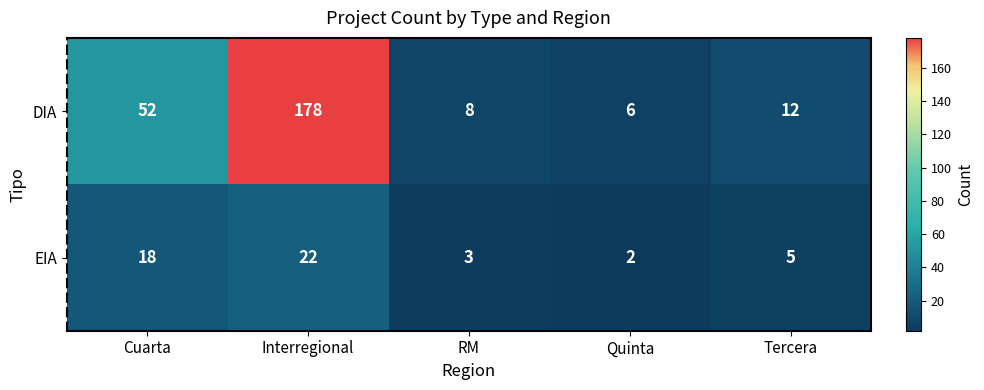

The EIA series shows 34 at Interregional. True or false?

False